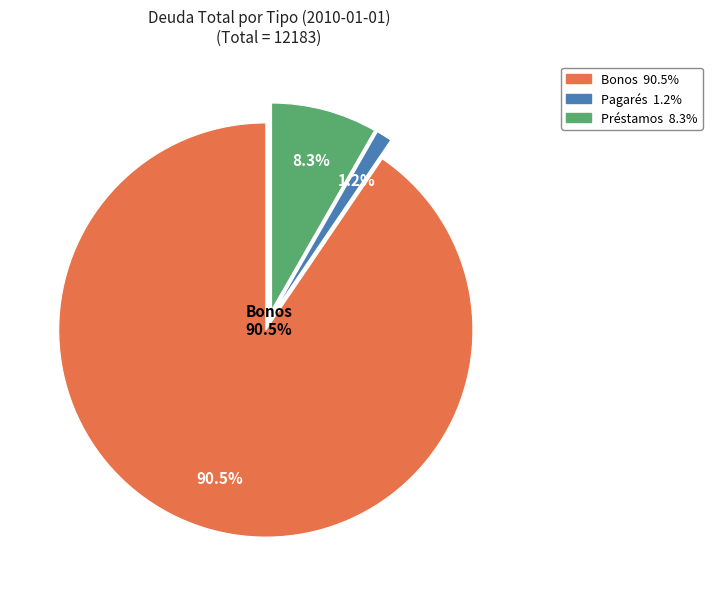

What percentage do Pagarés and Préstamos together represent?

9.5%